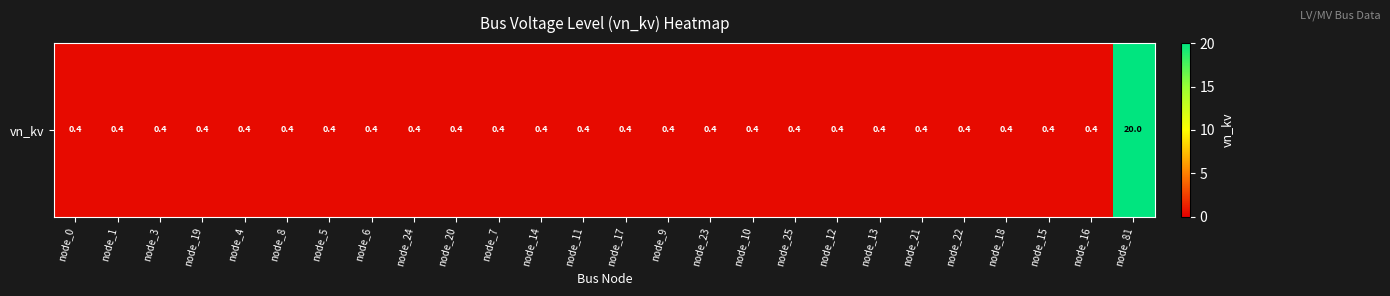

What is the sum of the values at node_25 and node_22?

0.8